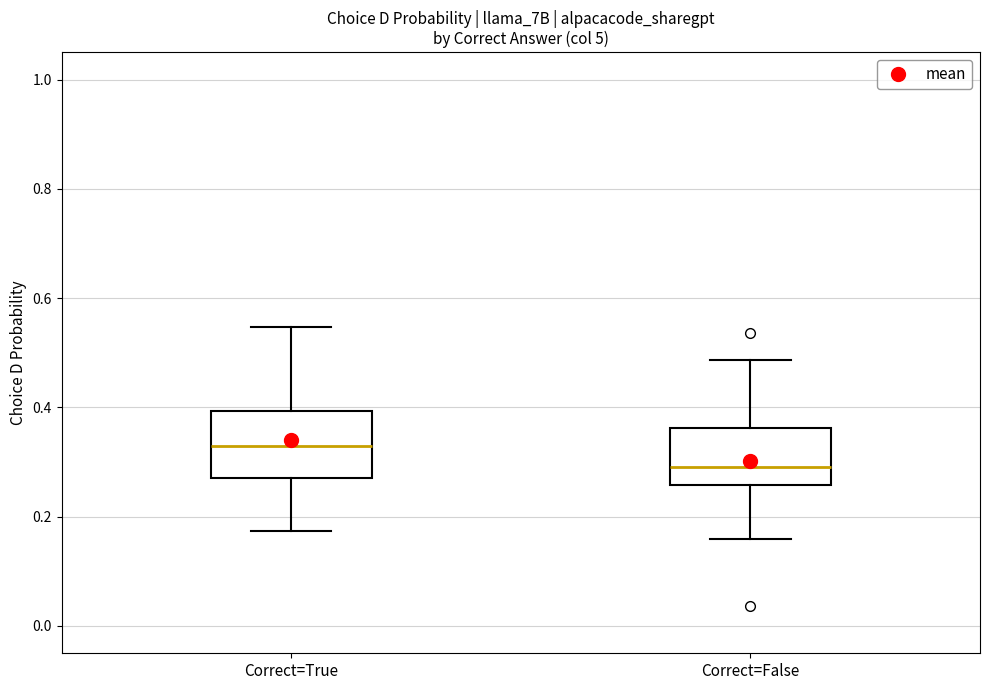

Where does the lower whisker of the box for Correct=False end on the y-axis? The values are not printed on the chart, so give them approximately, as read against the axis.

0.16